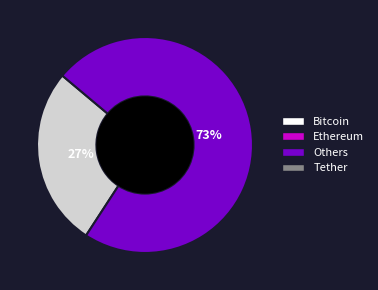

How many segments does this pie chart have?

2